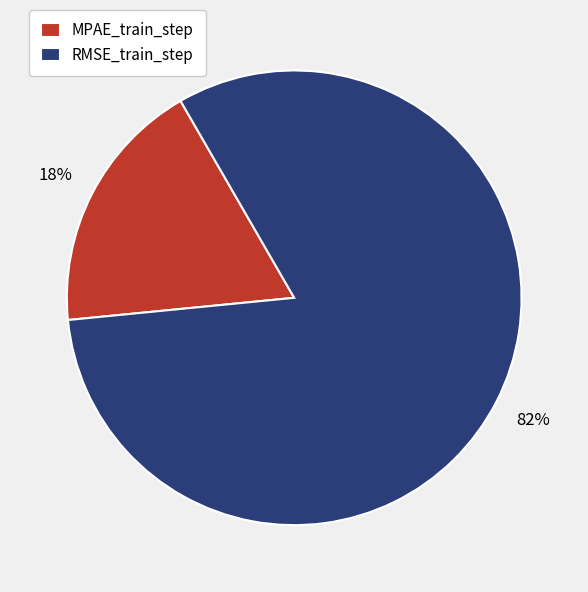

Rank the categories by value from highest to lowest.

RMSE_train_step, MPAE_train_step